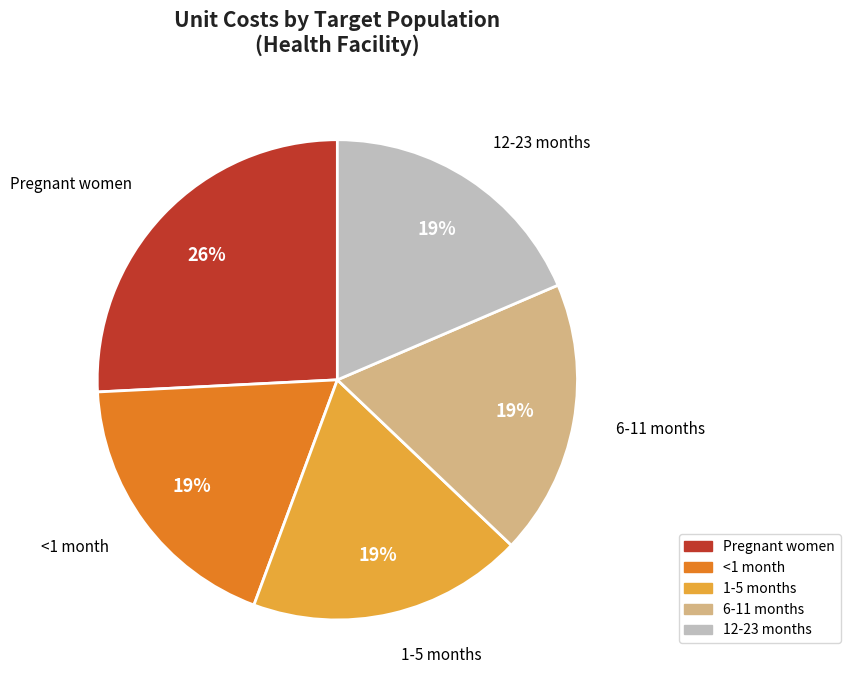

What percentage is the 1-5 months slice, to the nearest percent?

19%